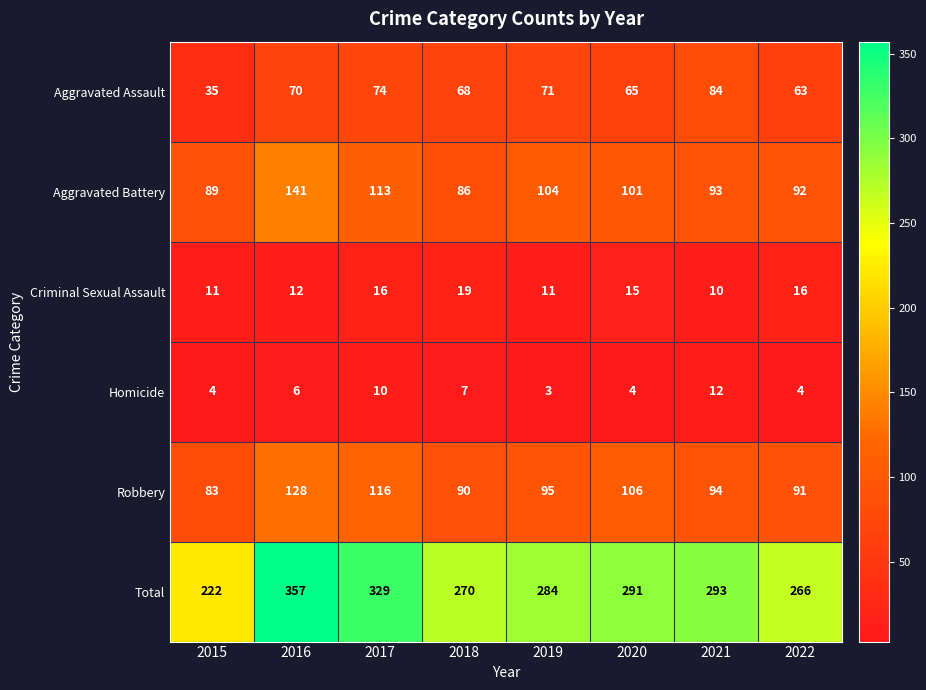

Count the number of categories in the chart.

8